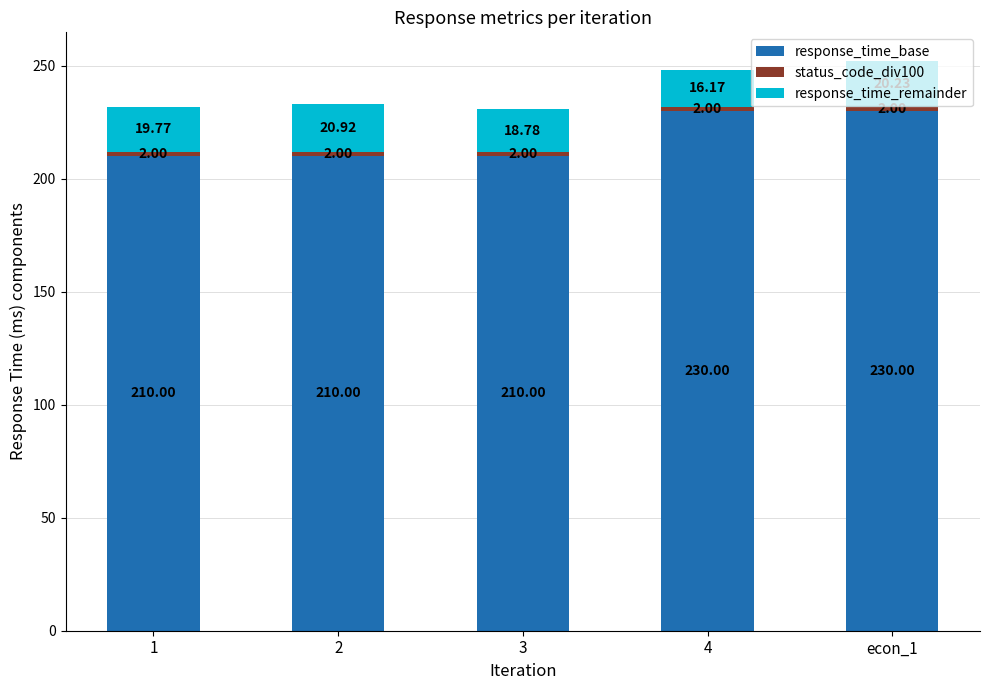

What is the total value across all series at 3?

230.8